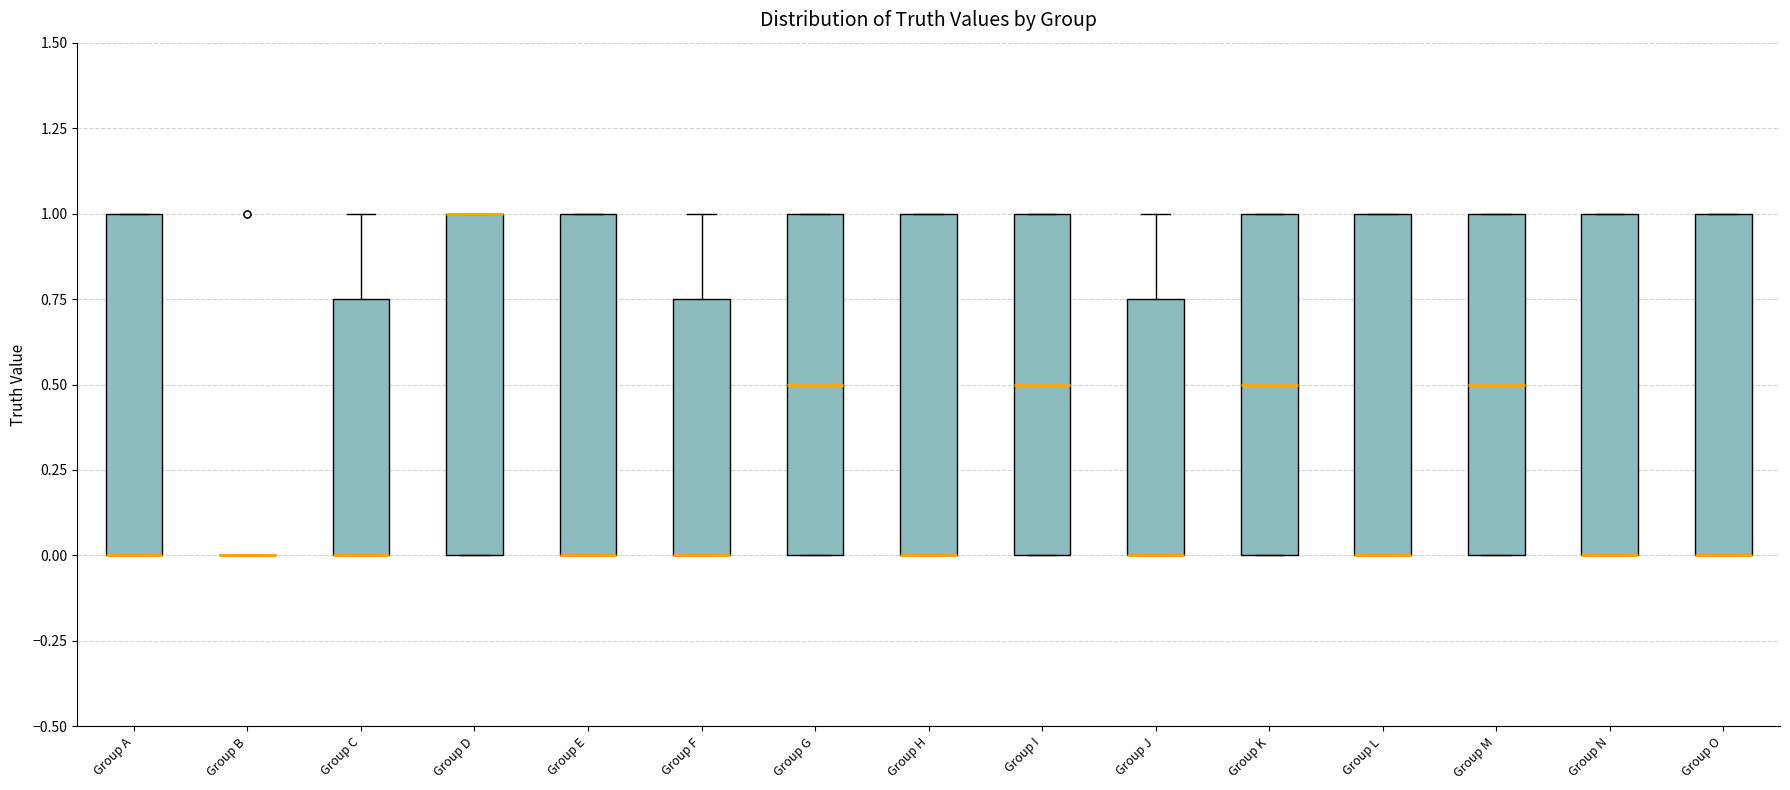

Reading left to right, transcribe this box plot: for each box, give where its median line is, the range the box spans, and where its two whiskers end, as read against the y-axis. The values are not printed on the chart, so give them approximately, as read against the axis.

Group A: median 0.00 (drawn on the box's lower edge), box 0.00 to 1.00, whiskers 0.00 to 1.00
Group B: box collapsed to a line at 0.00, whiskers 0.00 to 0.00
Group C: median 0.00 (drawn on the box's lower edge), box 0.00 to 0.75, whiskers 0.00 to 1.00
Group D: median 1.00 (drawn on the box's upper edge), box 0.00 to 1.00, whiskers 0.00 to 1.00
Group E: median 0.00 (drawn on the box's lower edge), box 0.00 to 1.00, whiskers 0.00 to 1.00
Group F: median 0.00 (drawn on the box's lower edge), box 0.00 to 0.75, whiskers 0.00 to 1.00
Group G: median 0.50, box 0.00 to 1.00, whiskers 0.00 to 1.00
Group H: median 0.00 (drawn on the box's lower edge), box 0.00 to 1.00, whiskers 0.00 to 1.00
Group I: median 0.50, box 0.00 to 1.00, whiskers 0.00 to 1.00
Group J: median 0.00 (drawn on the box's lower edge), box 0.00 to 0.75, whiskers 0.00 to 1.00
Group K: median 0.50, box 0.00 to 1.00, whiskers 0.00 to 1.00
Group L: median 0.00 (drawn on the box's lower edge), box 0.00 to 1.00, whiskers 0.00 to 1.00
Group M: median 0.50, box 0.00 to 1.00, whiskers 0.00 to 1.00
Group N: median 0.00 (drawn on the box's lower edge), box 0.00 to 1.00, whiskers 0.00 to 1.00
Group O: median 0.00 (drawn on the box's lower edge), box 0.00 to 1.00, whiskers 0.00 to 1.00